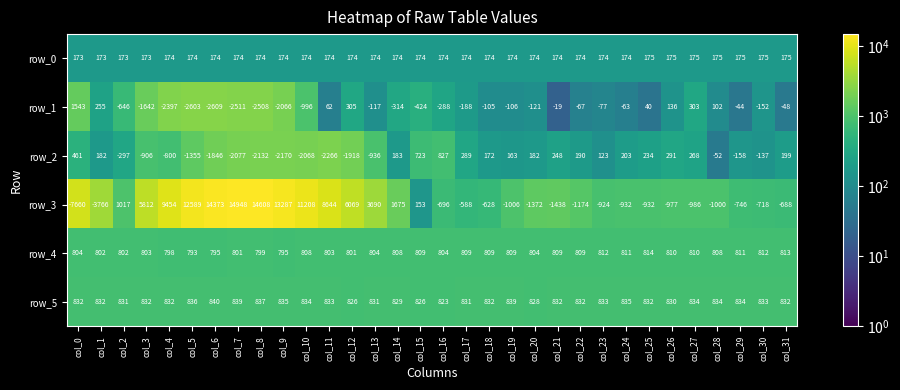

At col_28, list the series in order from largest to smallest.

row_5, row_4, row_0, row_1, row_2, row_3